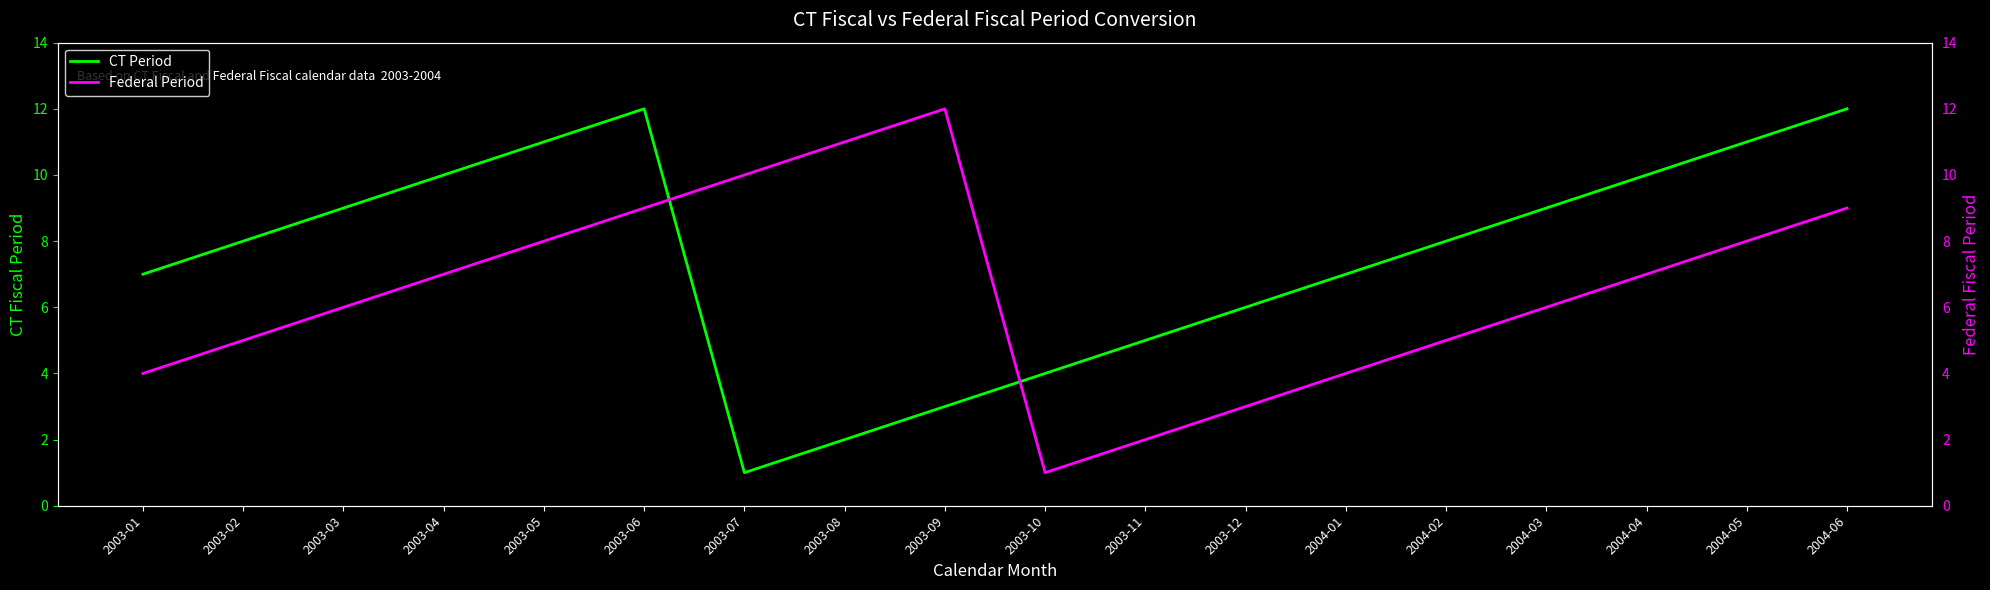

Between 2003-12 and 2003-05, which is larger?

2003-05